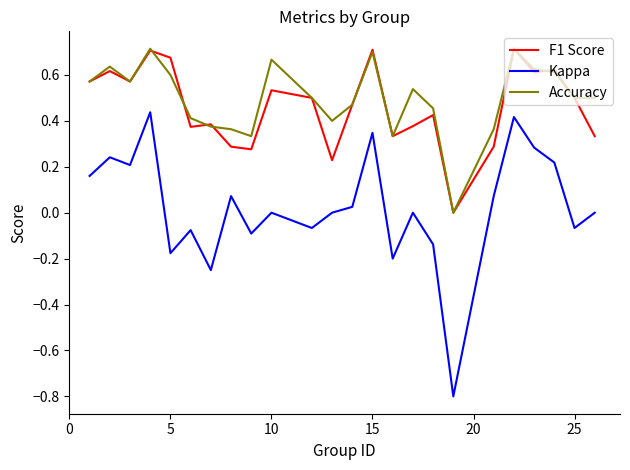

True or false: F1 Score has more than 0 interior local peaks.

True